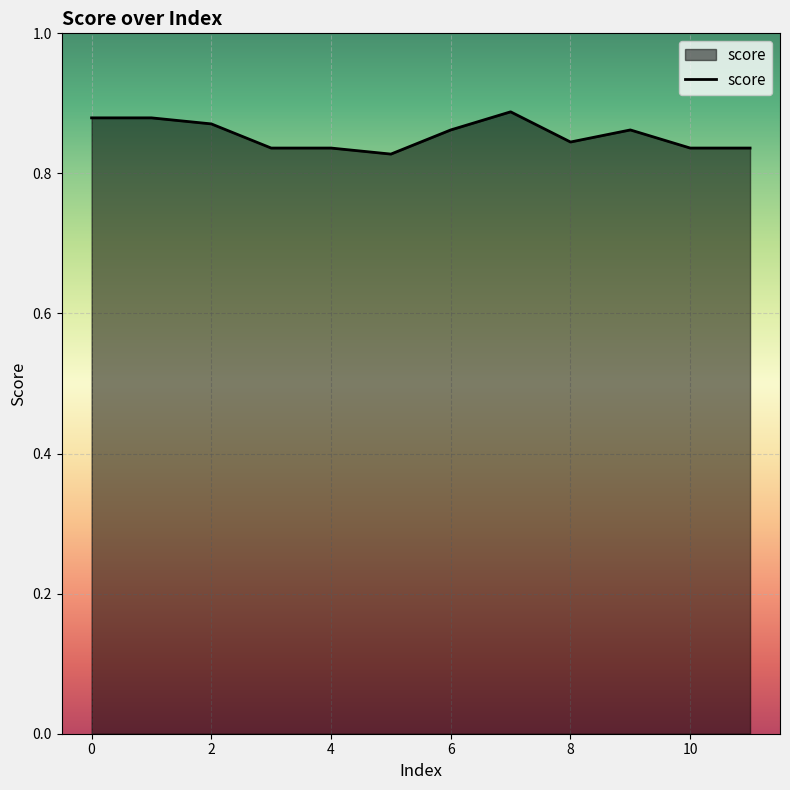

What is the difference between the second highest and minimum values?

0.1